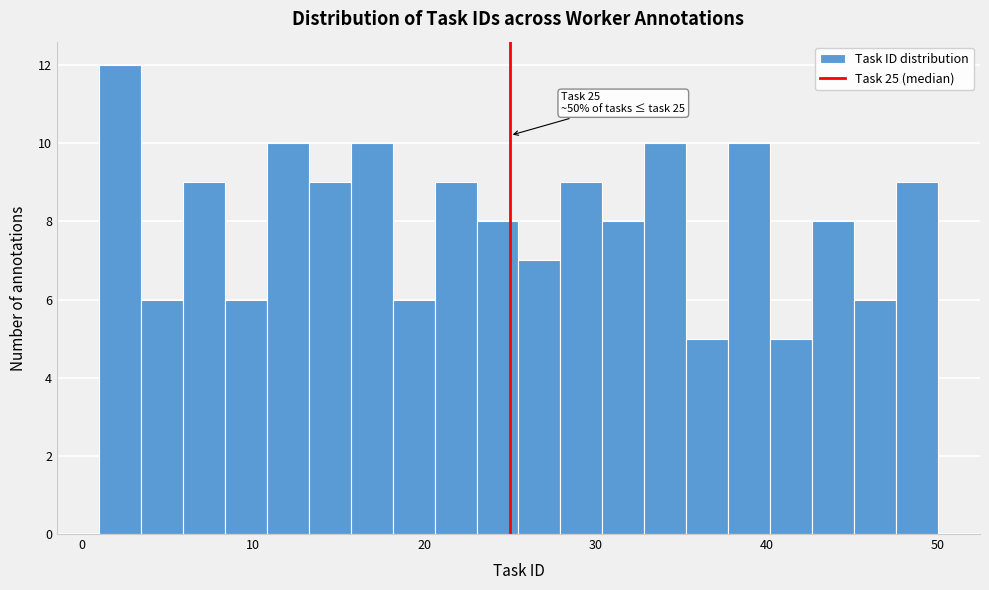

Around what value on the x-axis is the tallest bar? Give the approximate position of its centre, as read against the axis.

2